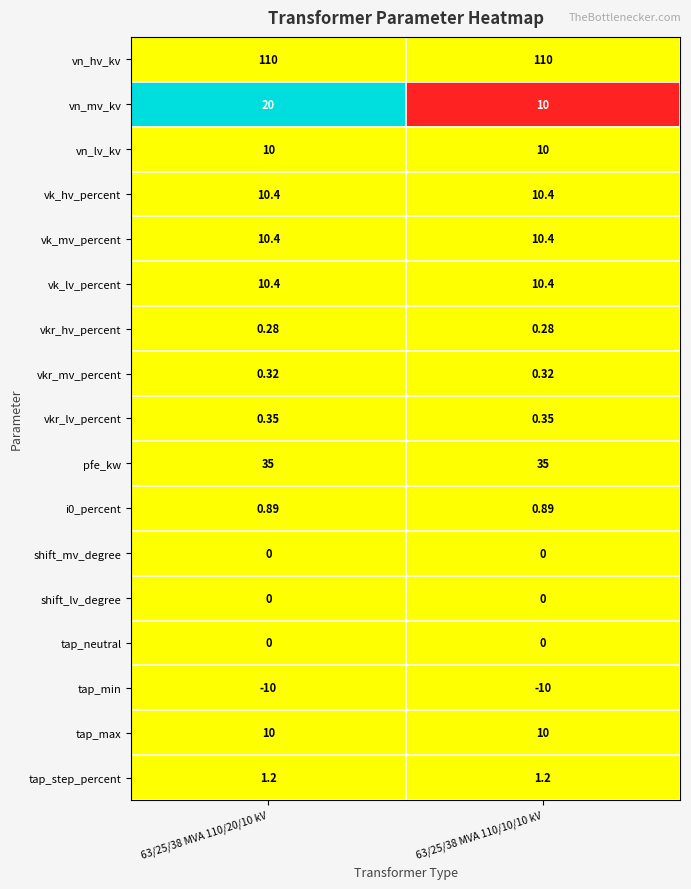

Between 63/25/38 MVA 110/20/10 kV and 63/25/38 MVA 110/10/10 kV, which series saw the biggest shift?

vn_mv_kv